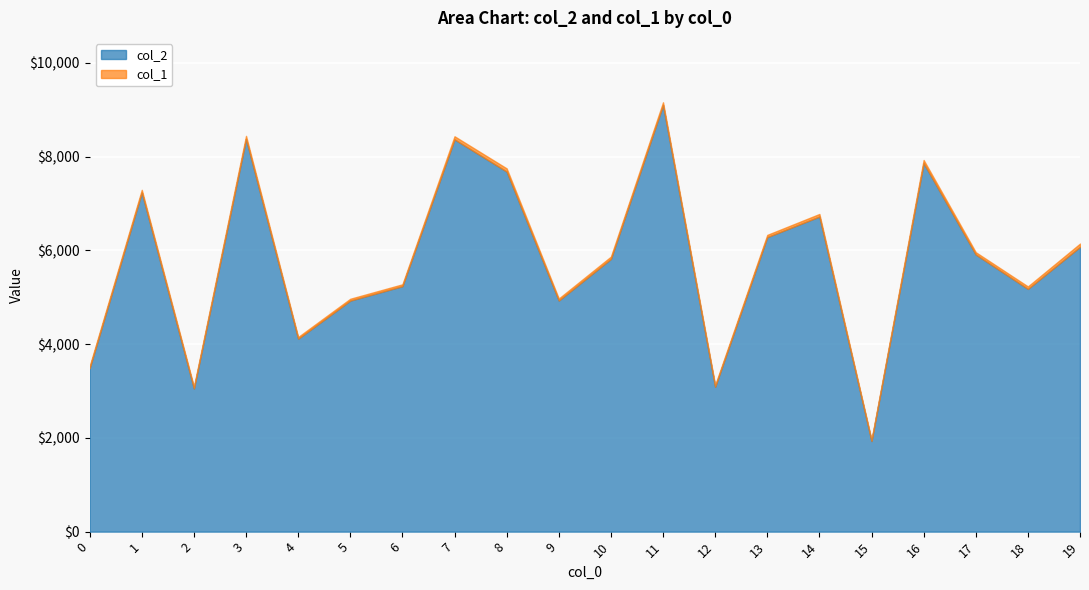

At which label does col_1 first exceed 49?

1